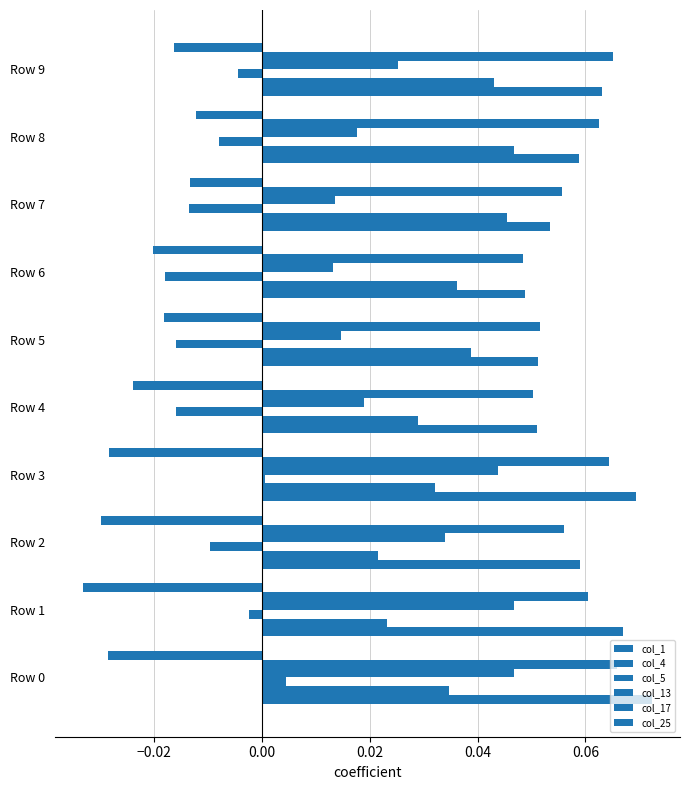

Count the number of categories in the chart.

10